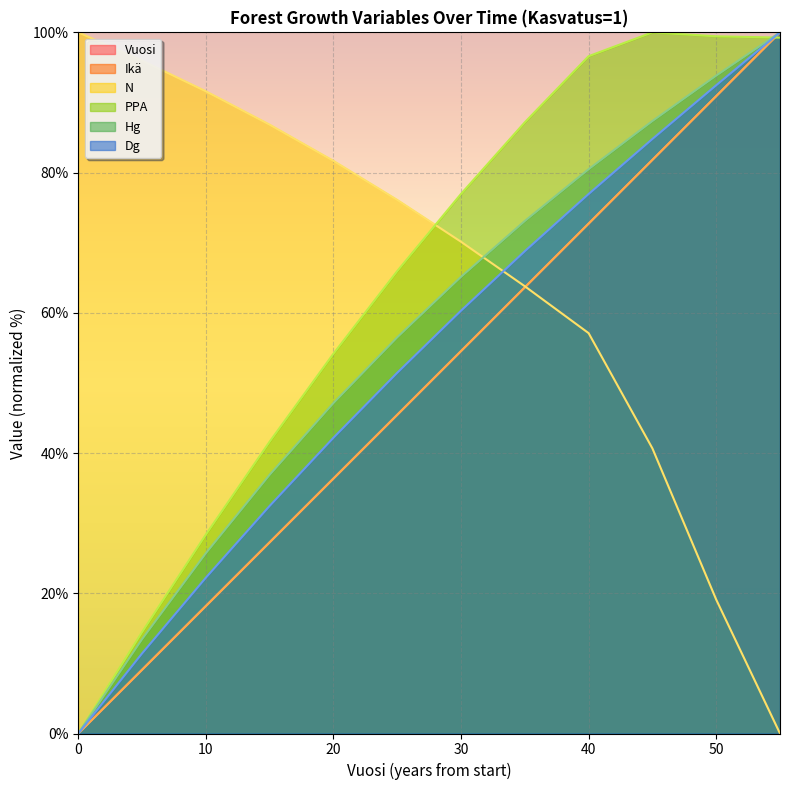

At which category does PPA reach its first local peak?

45